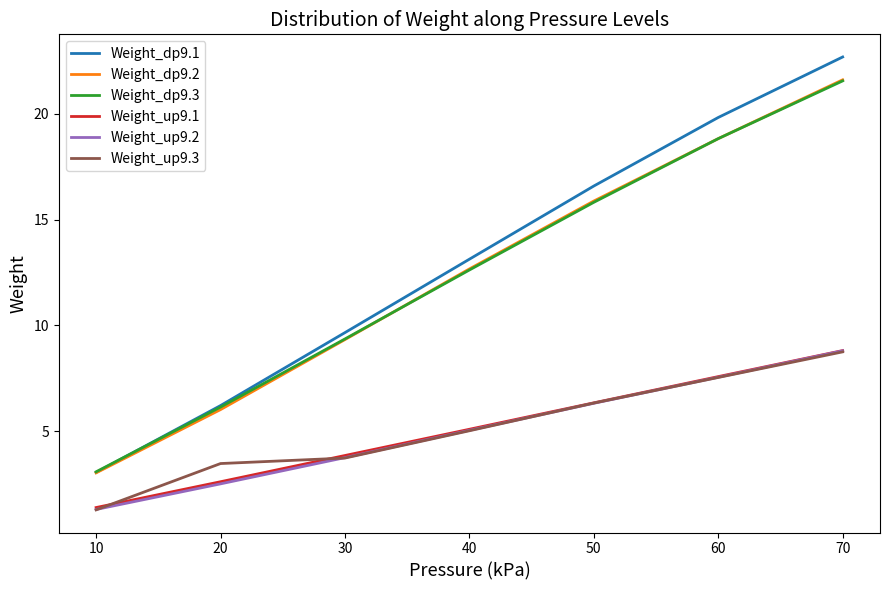

True or false: Weight_up9.2 and Weight_dp9.3 intersect in this chart.

False